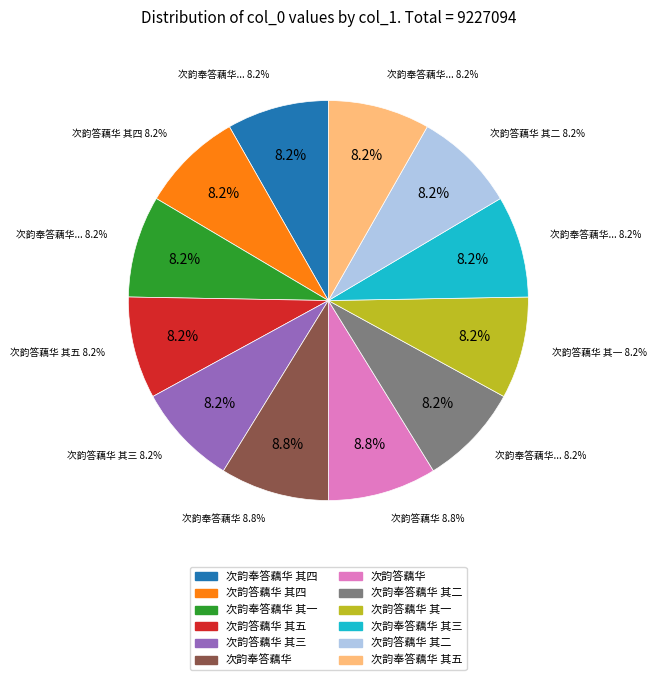

Does any single category account for the majority?

No